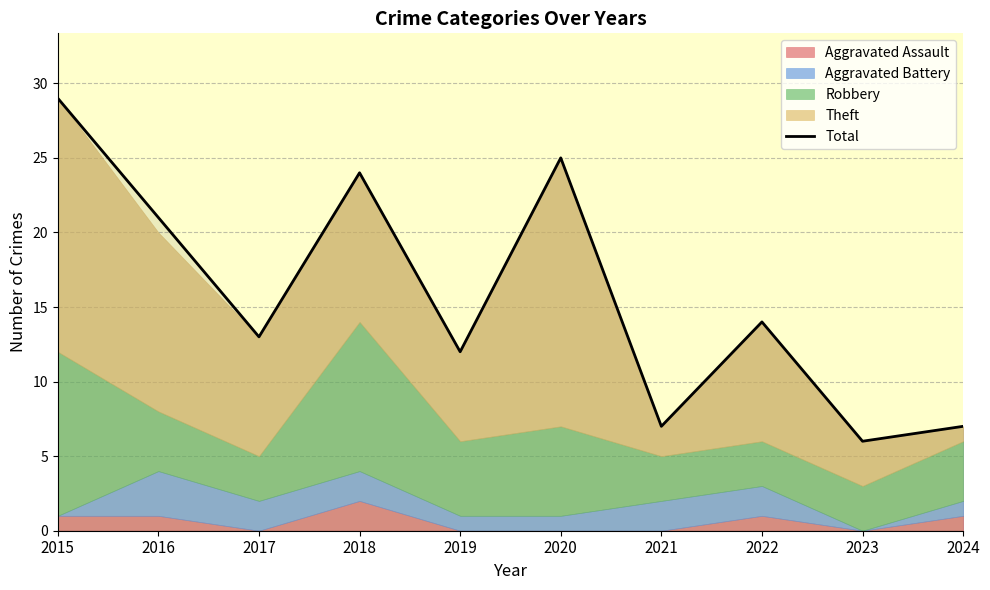

Where is the first local minimum?

2017